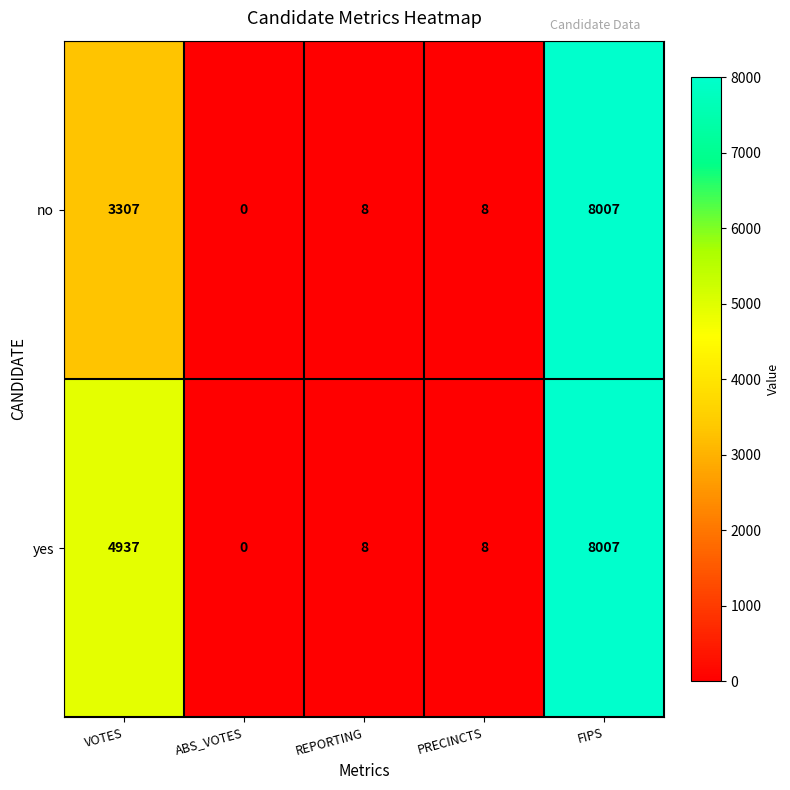

What is the difference between the maximum and minimum values in the no series?

8007